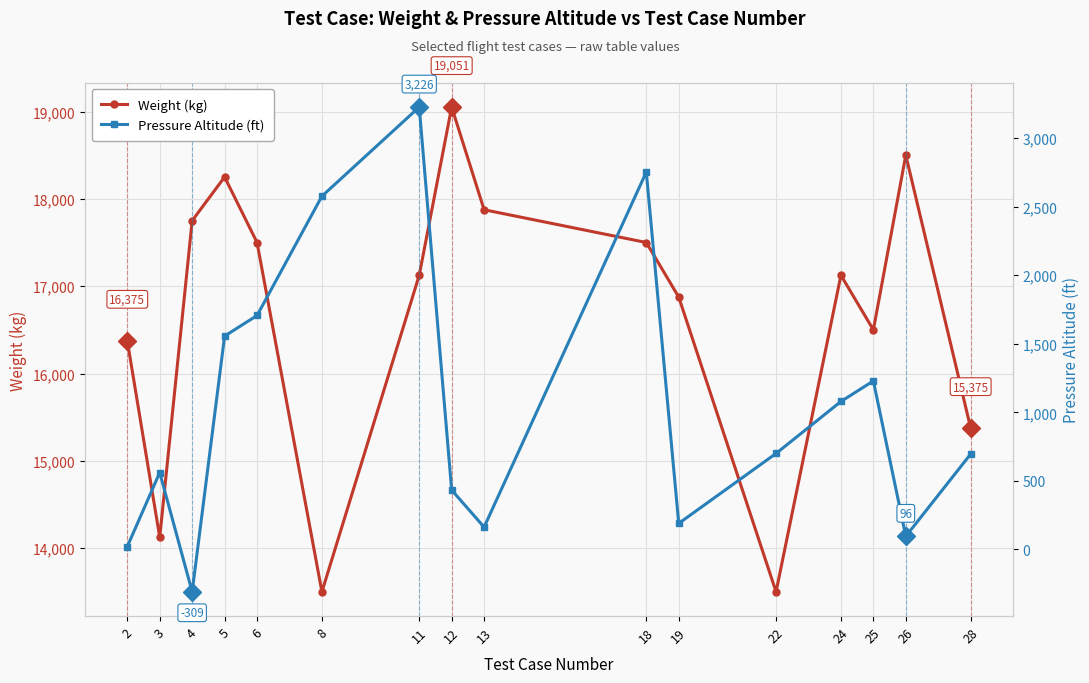

At which category is the sum across all series the highest?

11